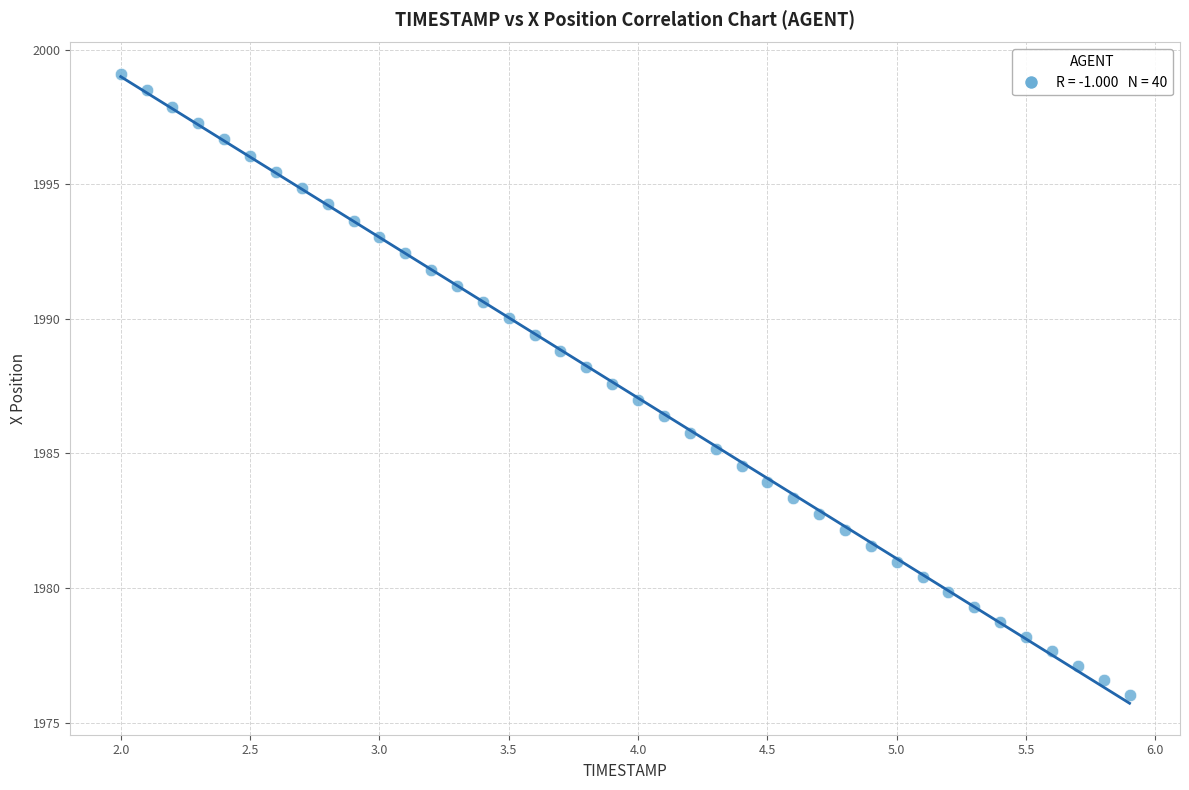

What is the range of X values (max minus min)?

3.9